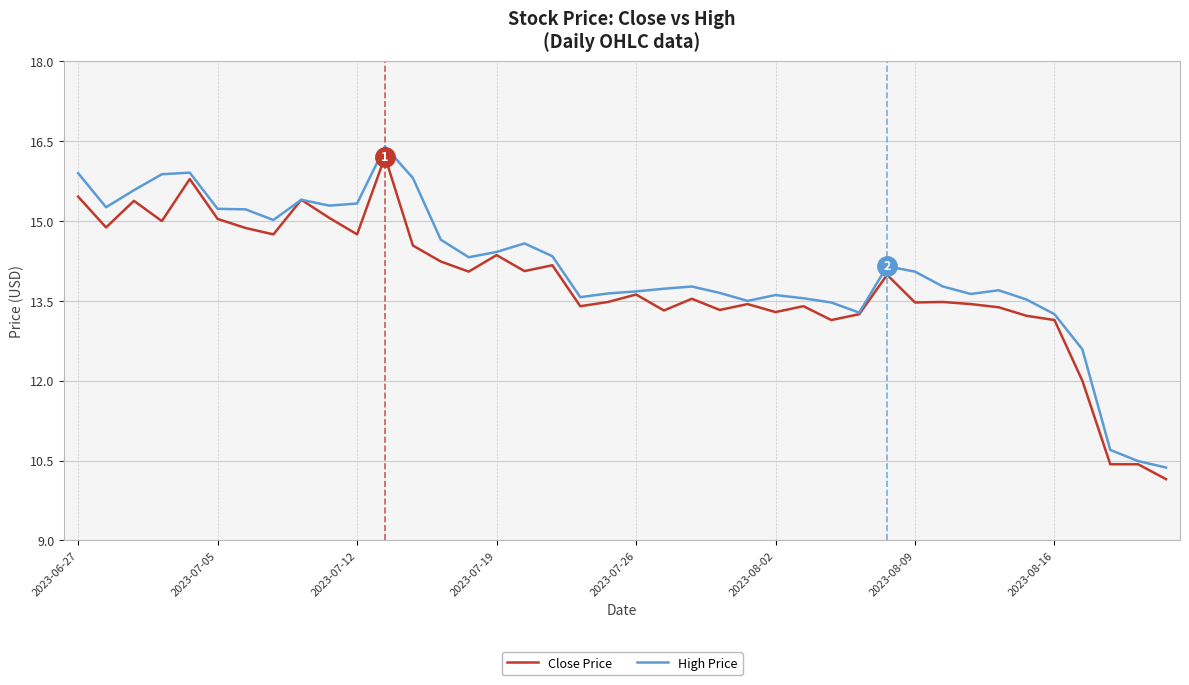

What are all the series names shown in the legend?

Close Price, High Price